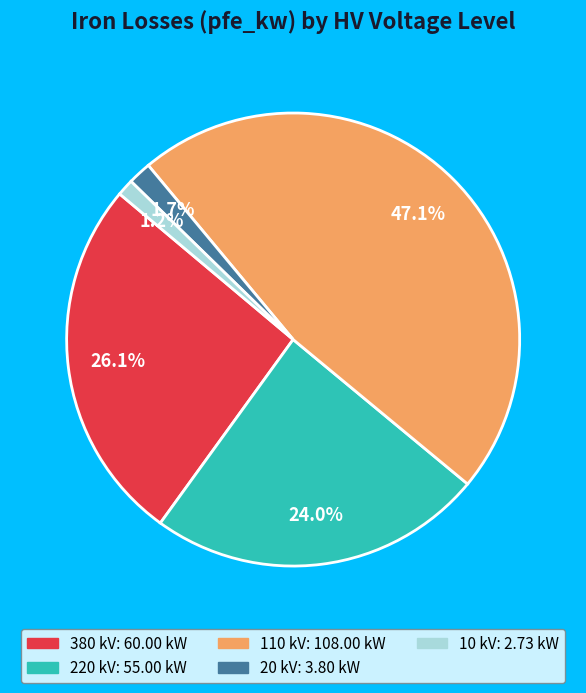

To the nearest percent, what is the average slice percentage?

20%